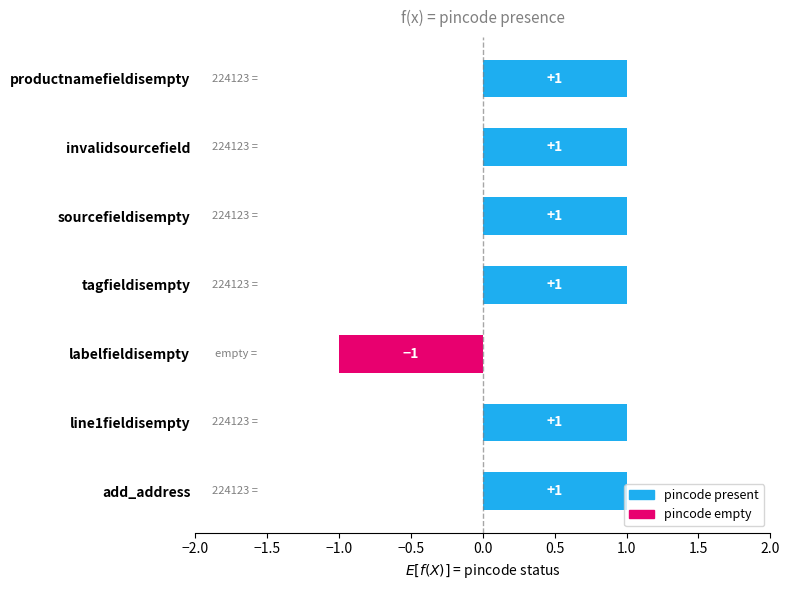

What is the sum of all values?

5